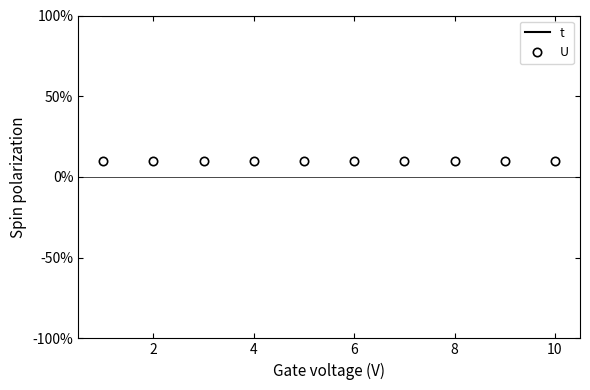

What is the lowest value of the t series?

100.0